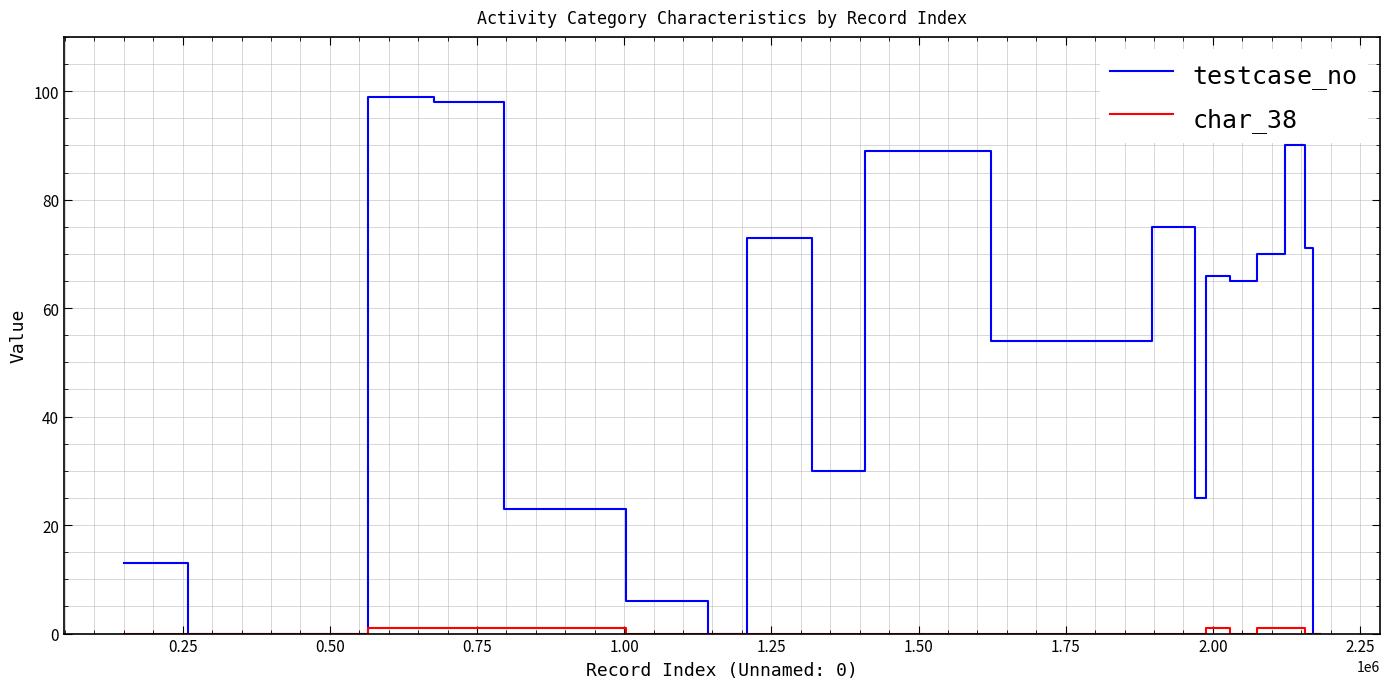

What is the sum of all testcase_no values?

947